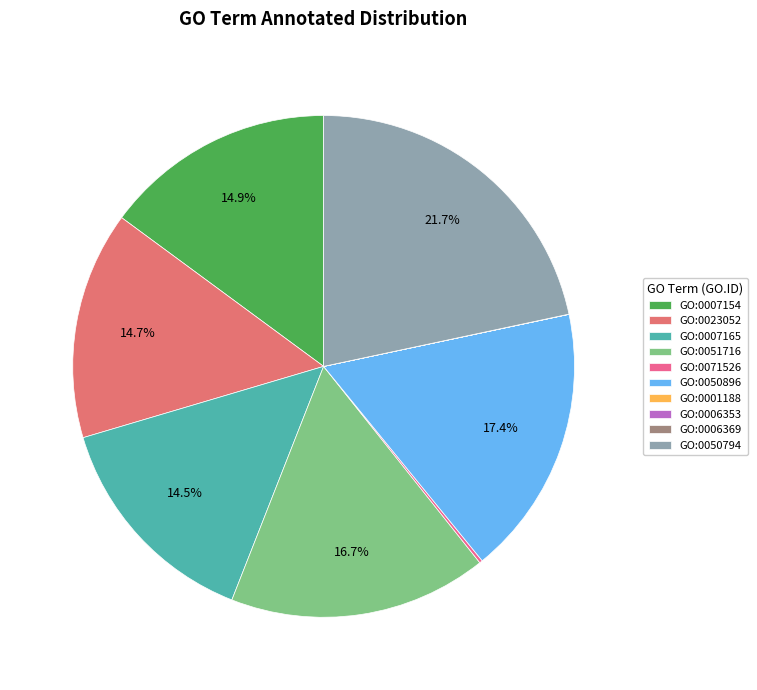

Is there a majority slice in this chart?

No